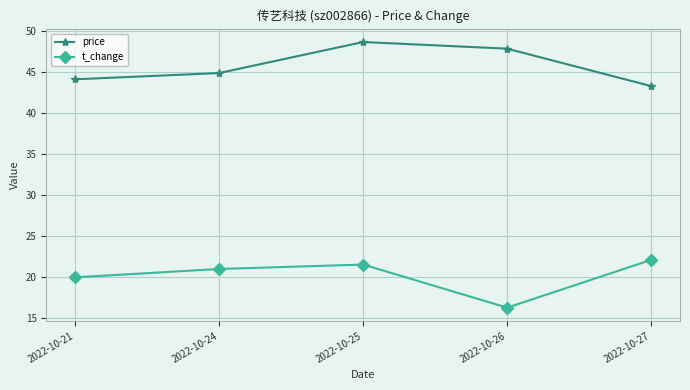

Where is the first local minimum for t_change?

2022-10-26